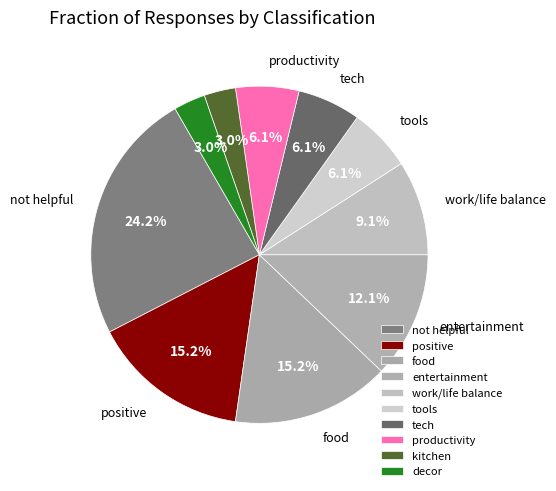

How many slices are in this pie chart?

10